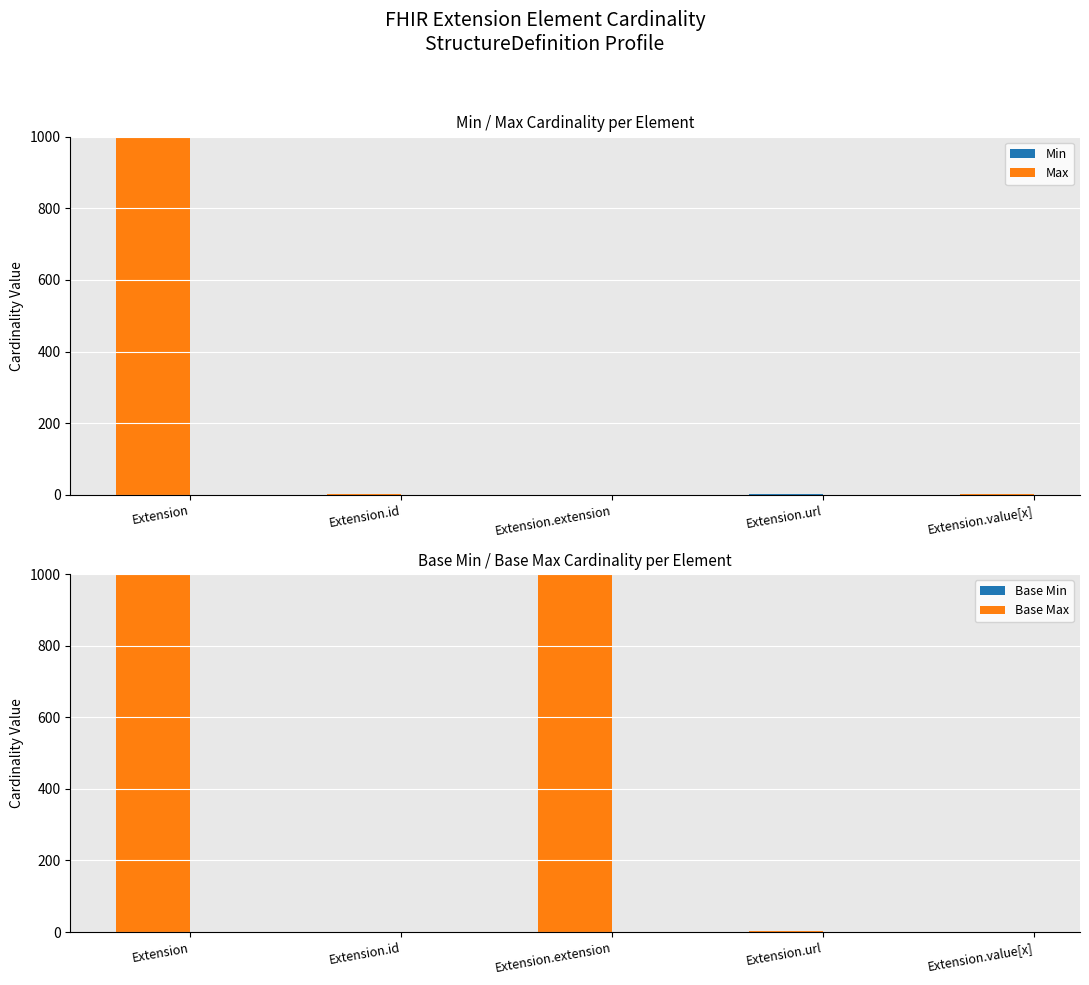

Is the value of Min at Extension greater than the value of Base Min at Extension.url?

No